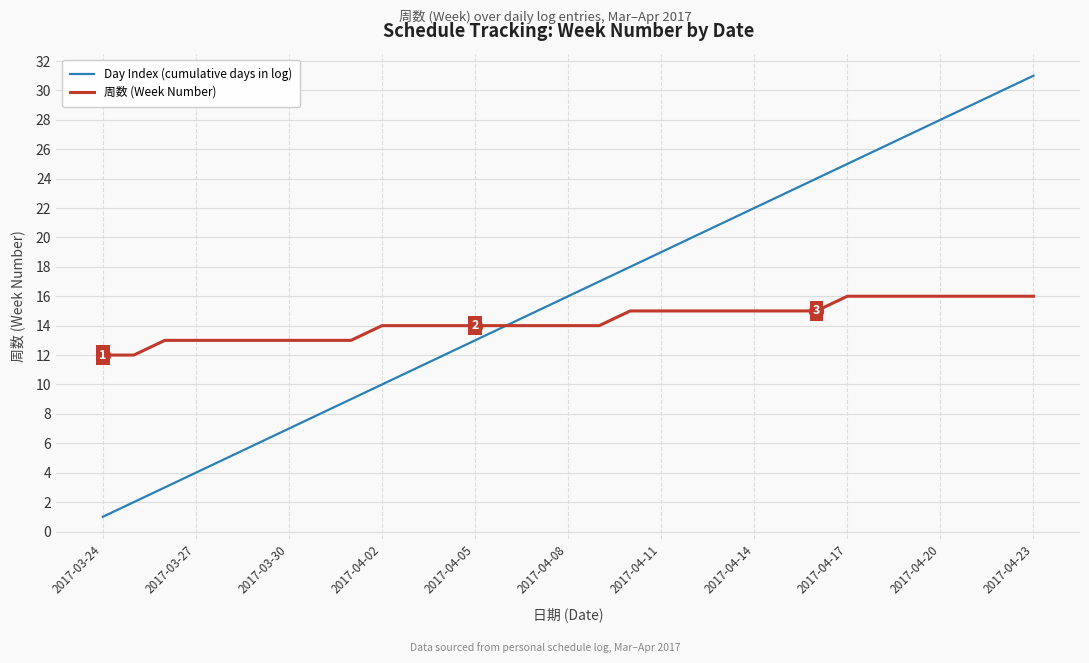

What are all the series names shown in the legend?

Day Index (cumulative days in log), 周数 (Week Number)